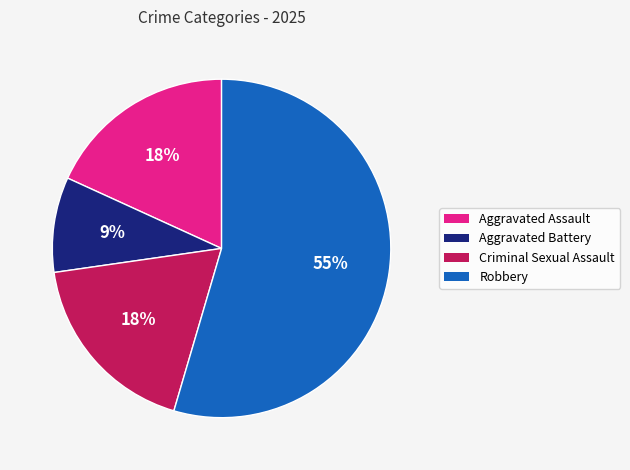

Which has a higher value, Criminal Sexual Assault or Robbery?

Robbery